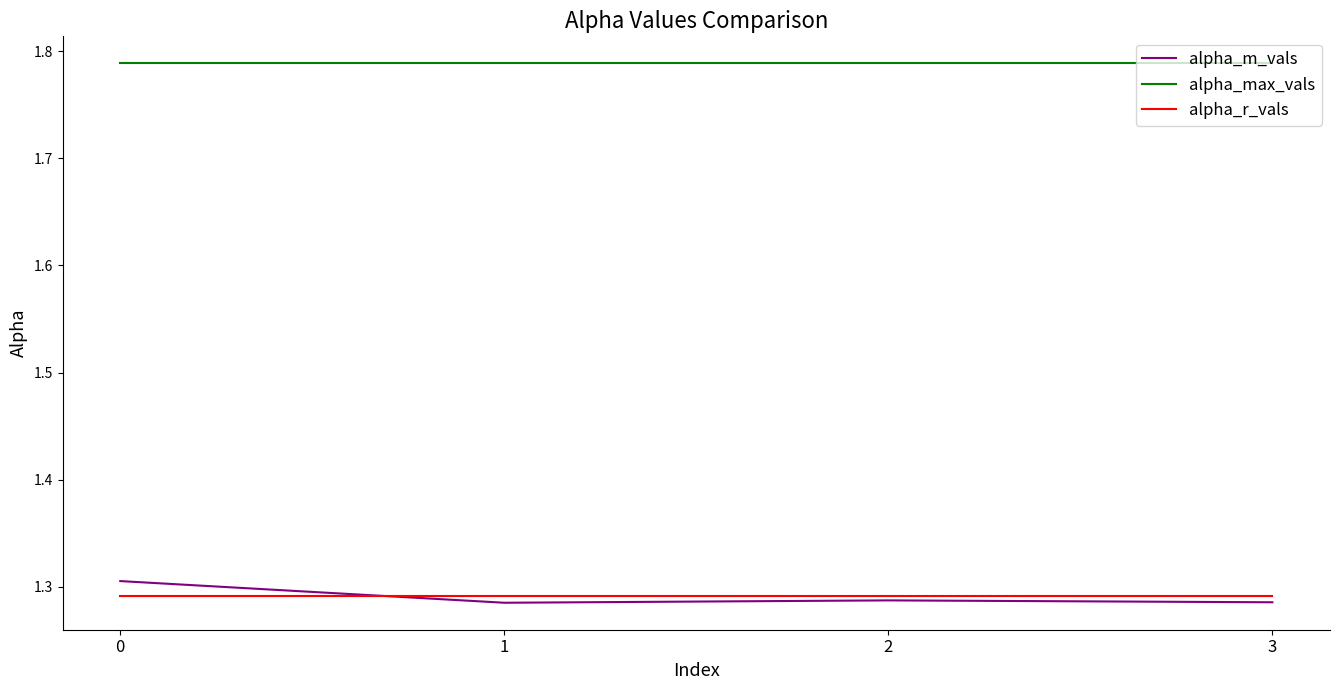

The alpha_m_vals series shows 0.8 at 0. True or false?

False